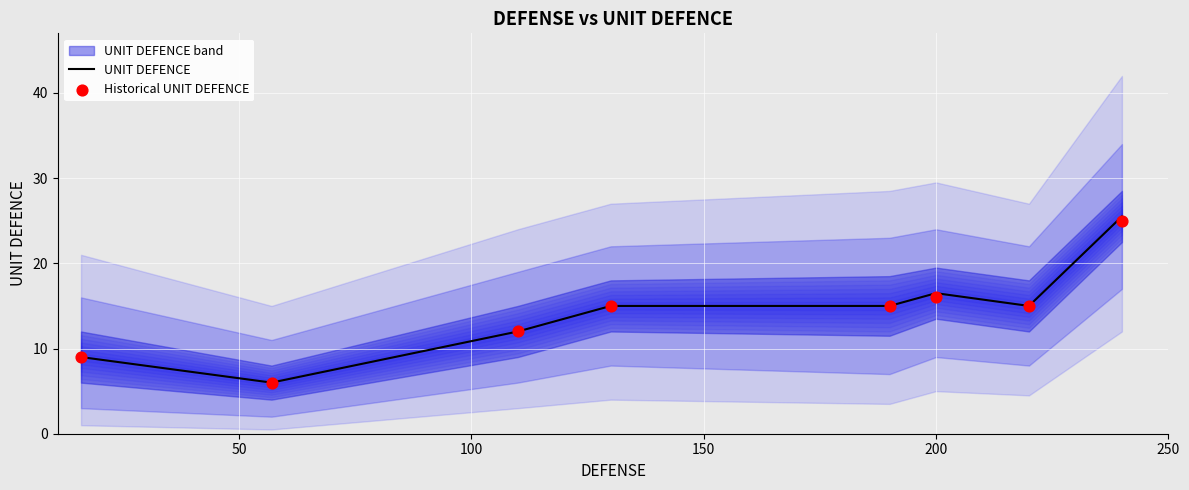

Which series contains the lowest Y value?

UNIT DEFENCE